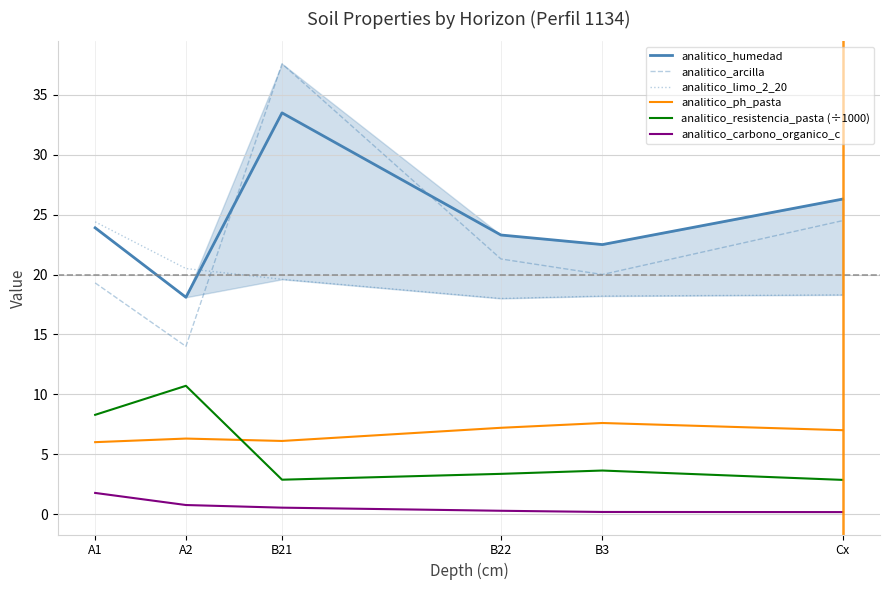

Does the chart have visible grid lines?

Yes